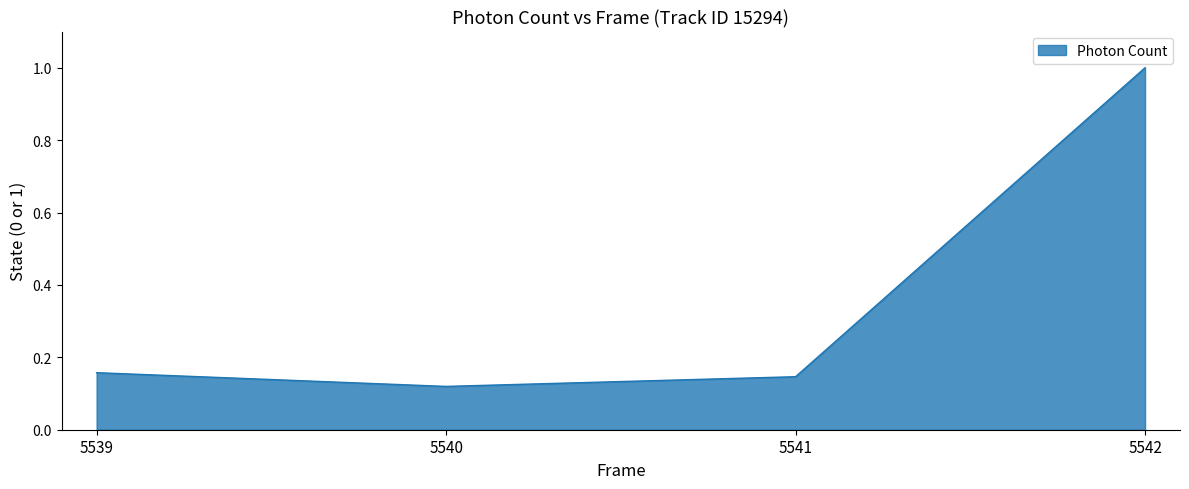

Where is the data nearest to the value 0?

5540